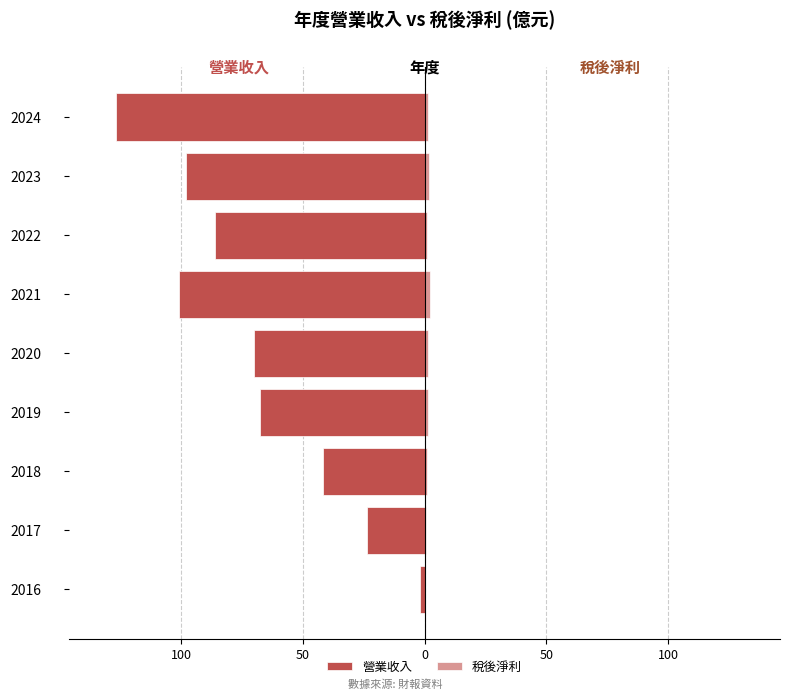

What are all the series names shown in the legend?

營業收入, 稅後淨利